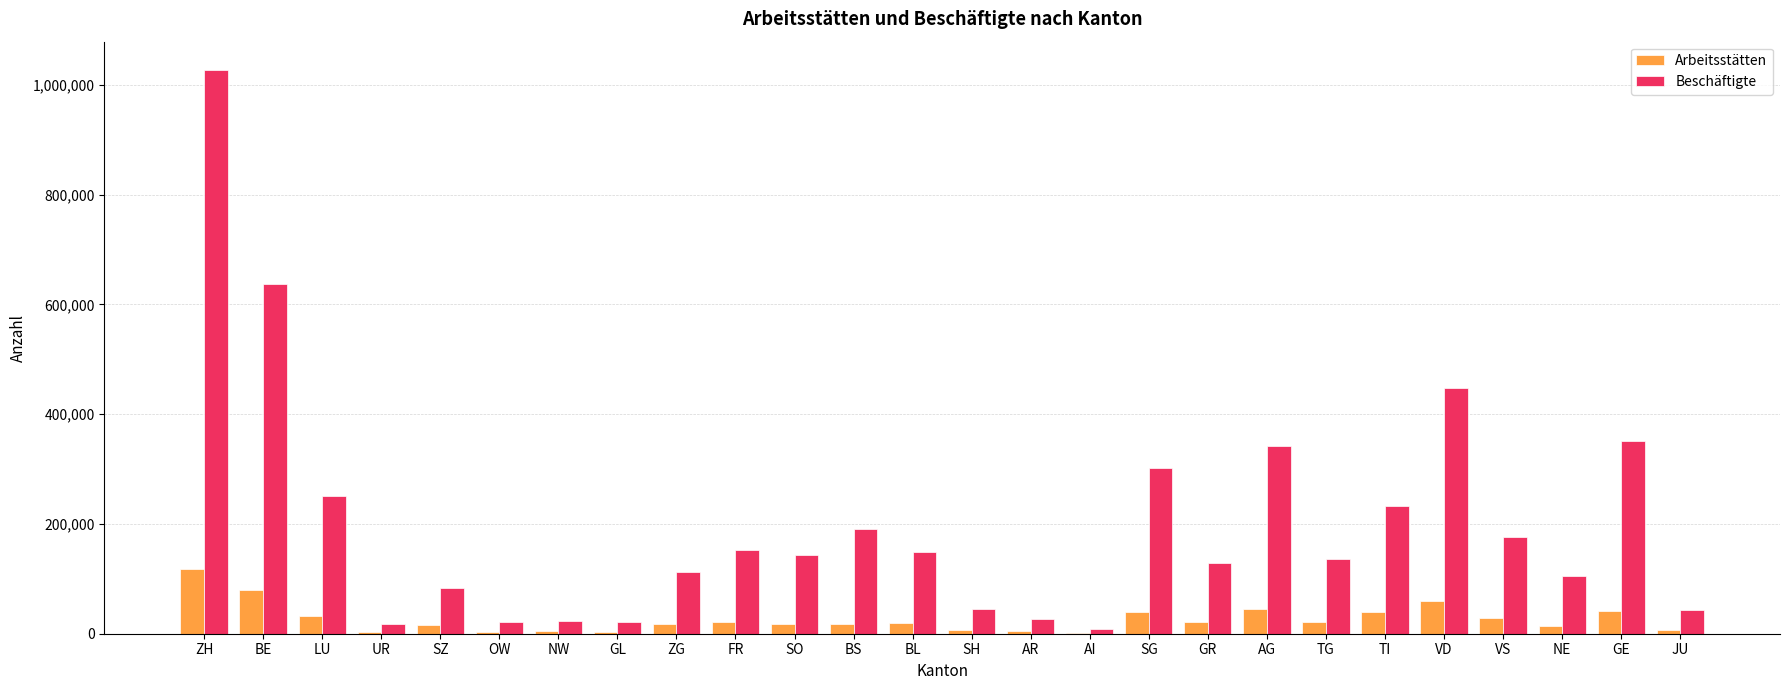

Are the bars horizontal?

No